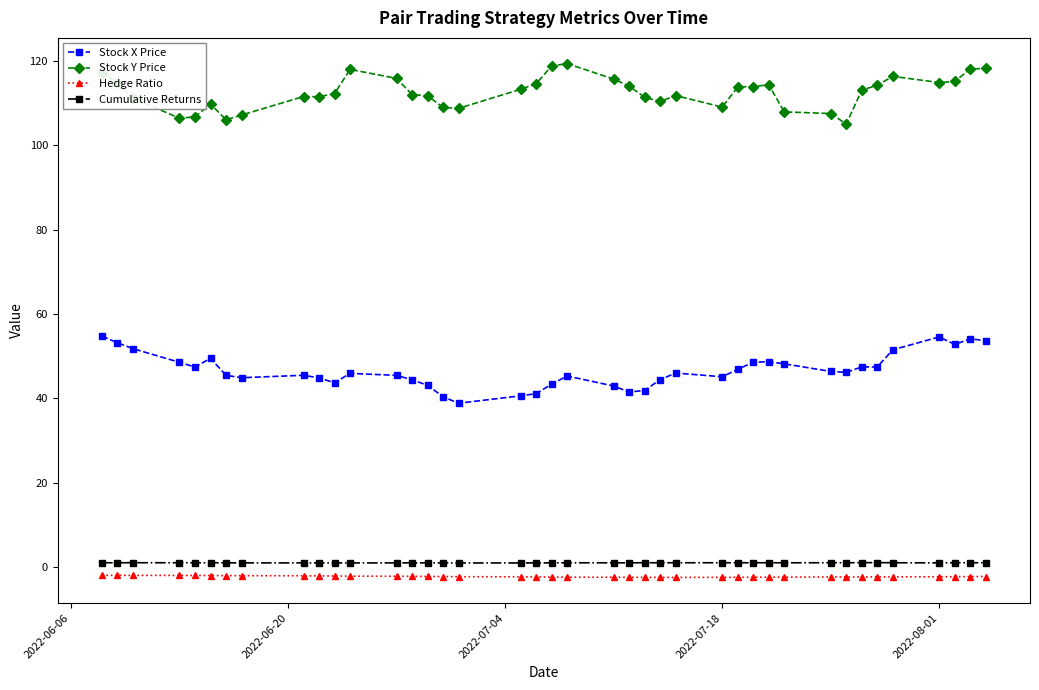

True or false: Stock Y Price and Cumulative Returns cross at least once.

False